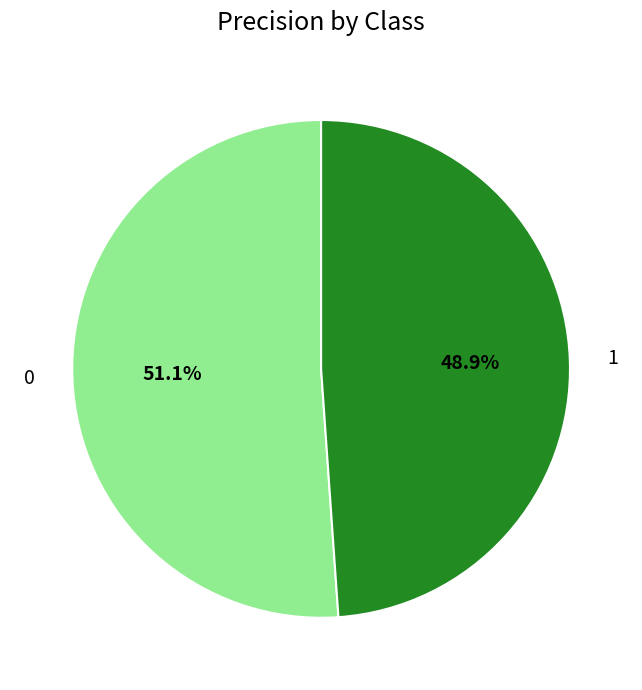

To the nearest percent, what is the combined percentage of 0 and 1?

100%